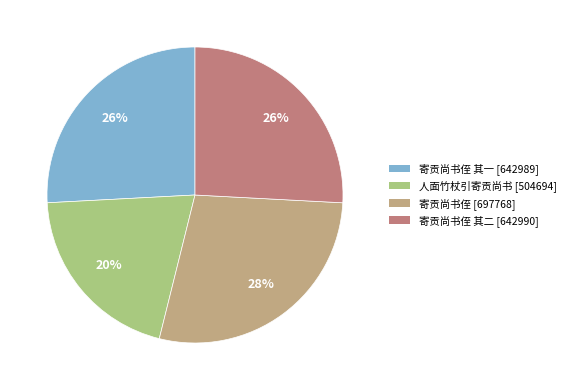

To the nearest percent, what is the difference between the largest and smallest slice percentages?

8%